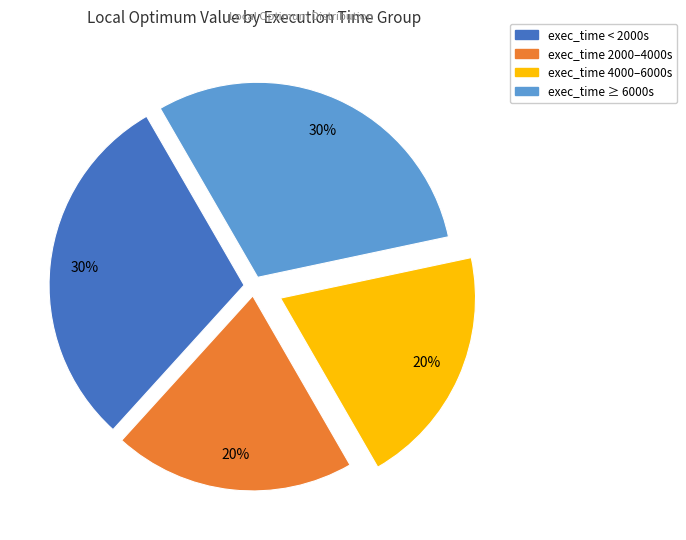

To the nearest percent, what is the average slice percentage?

25%